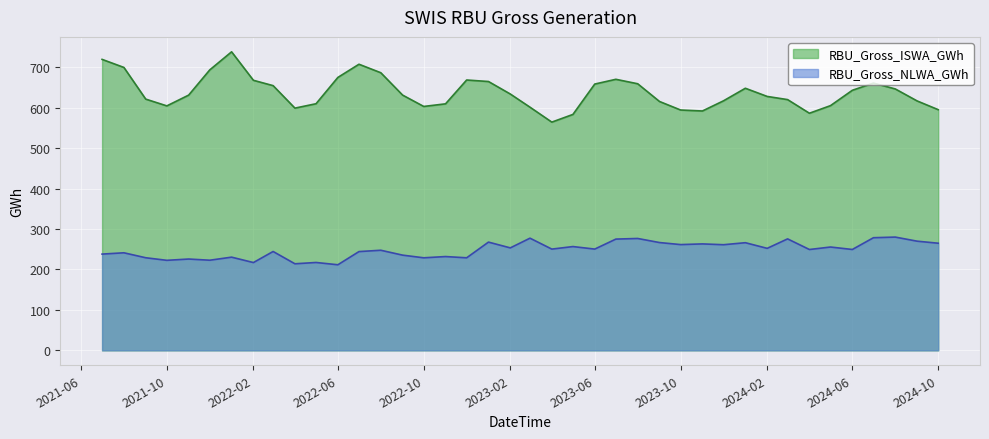

Rank the series by their maximum value, from highest to lowest.

RBU_Gross_ISWA_GWh, RBU_Gross_NLWA_GWh